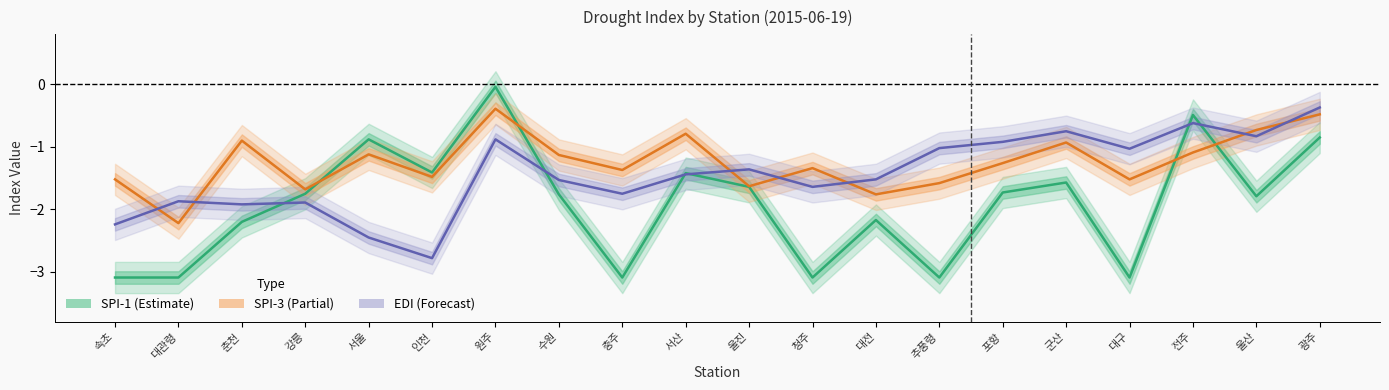

What is the label of the 6th point from the right?

포항